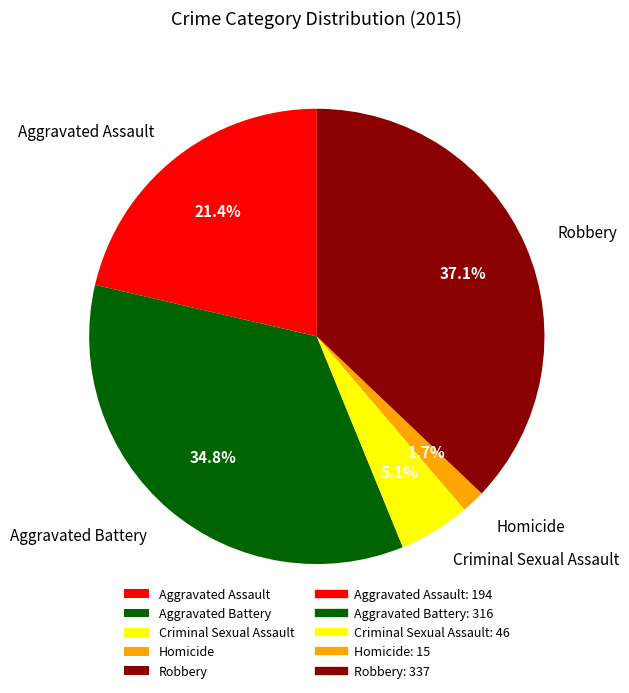

Rank the categories by value from highest to lowest.

Robbery, Aggravated Battery, Aggravated Assault, Criminal Sexual Assault, Homicide